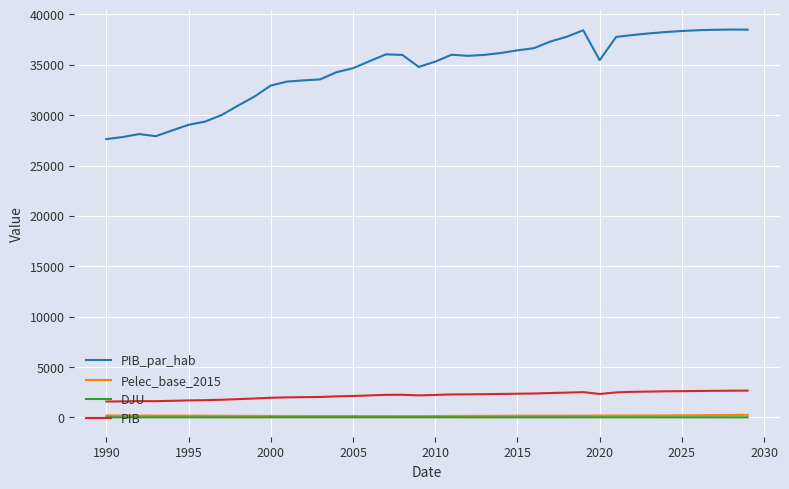

True or false: PIB_par_hab and DJU cross at least once.

False